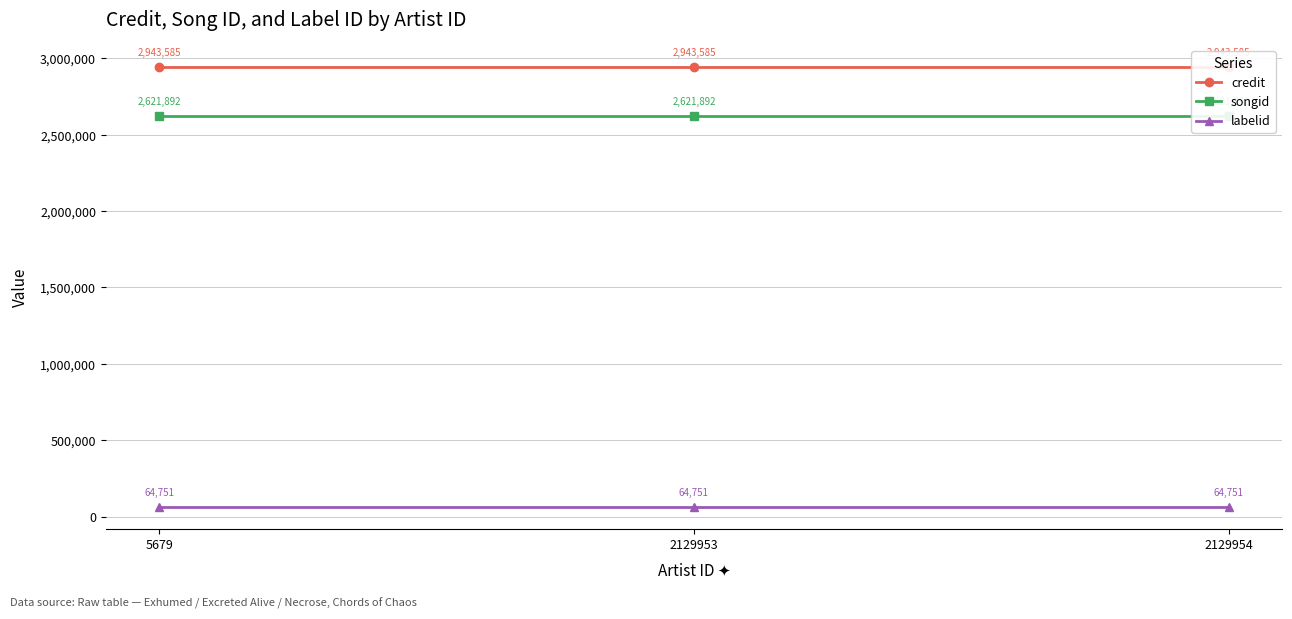

What is the average value of the credit series?

2943585